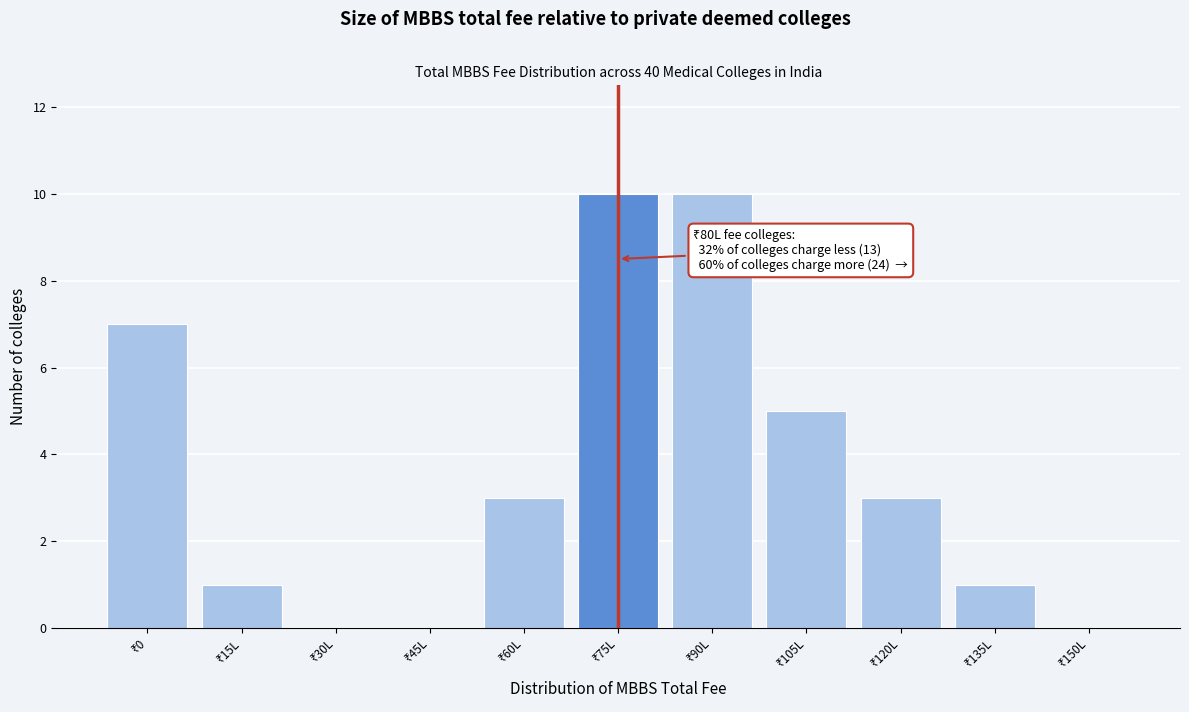

What is the sum of all values?

40